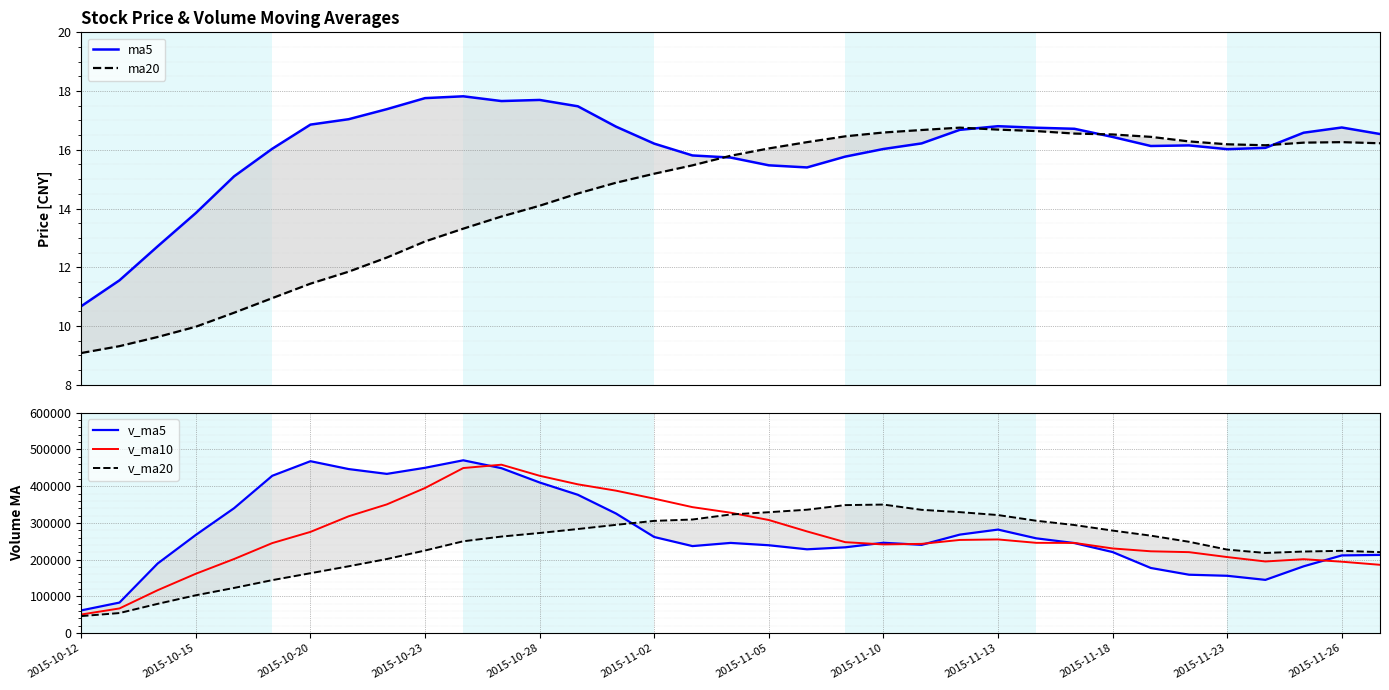

What is the maximum value for v_ma10?

458577.5